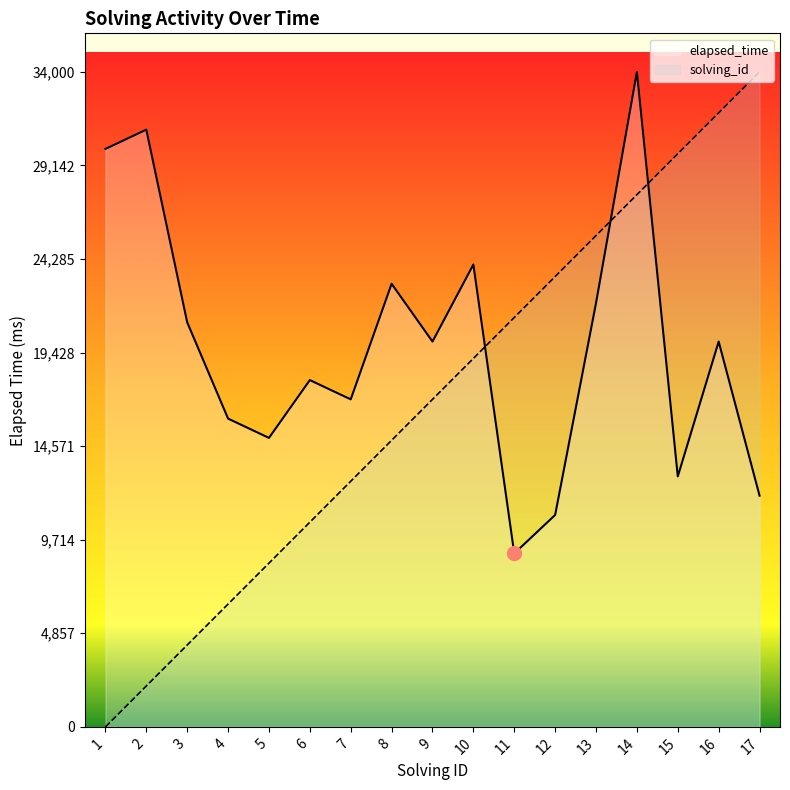

What is the total value across all series at 16?

51875